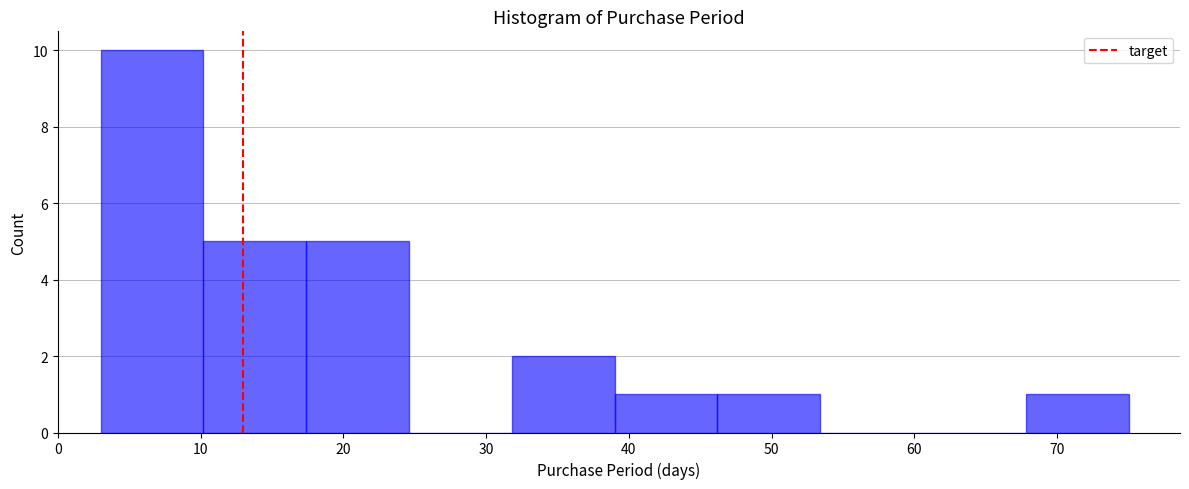

Reading left to right, list every bar in this chart as the range it spans on the x-axis followed by its height. Neither the bar edges nor the heights are printed on the chart, so give them approximately, as read against the axes.

3.0 to 10.2: 10
10.2 to 17.4: 5
17.4 to 24.6: 5
24.6 to 31.8: 0
31.8 to 39.0: 2
39.0 to 46.2: 1
46.2 to 53.4: 1
53.4 to 60.6: 0
60.6 to 67.8: 0
67.8 to 75.0: 1